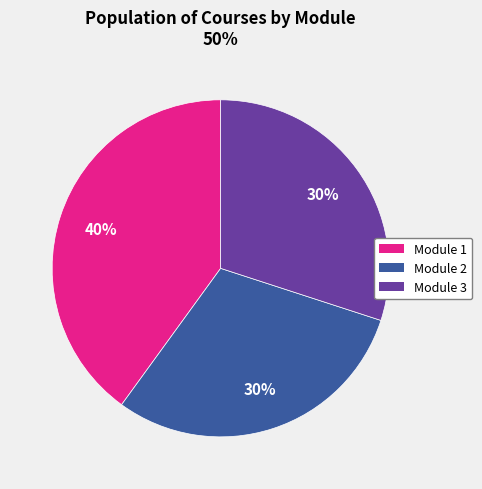

Approximately how many times larger is the value at Module 1 compared to Module 3?

1.3